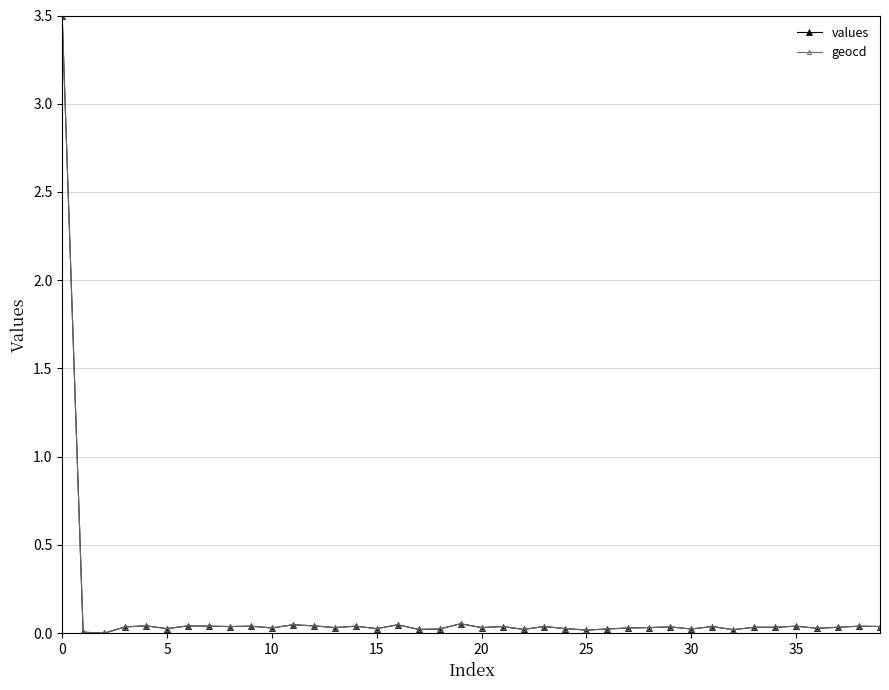

What is the sum of all values values?

4.8